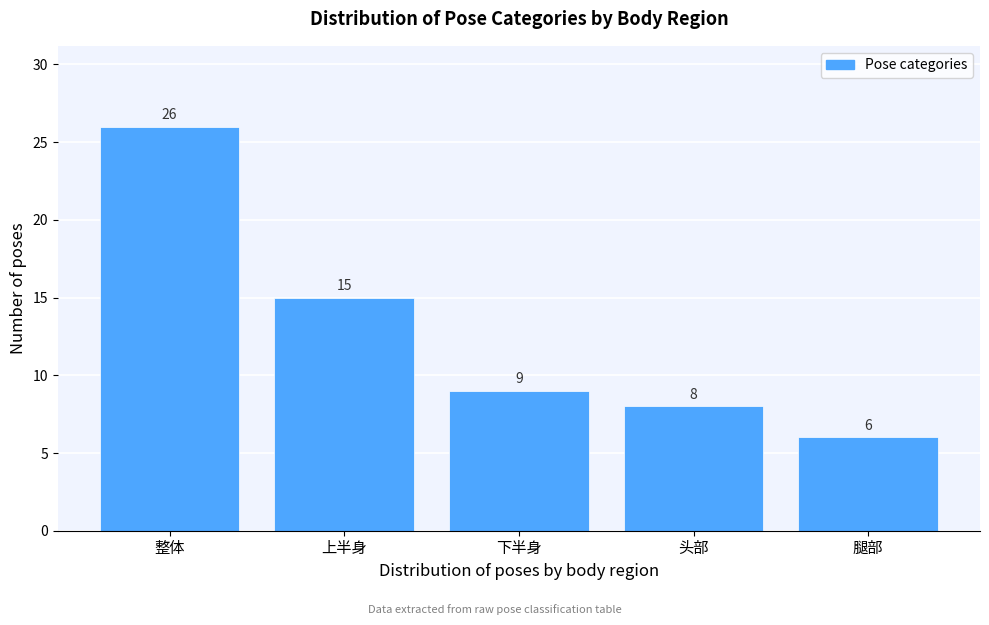

Reading left to right, what are all the values shown in this chart?

26	15	9	8	6